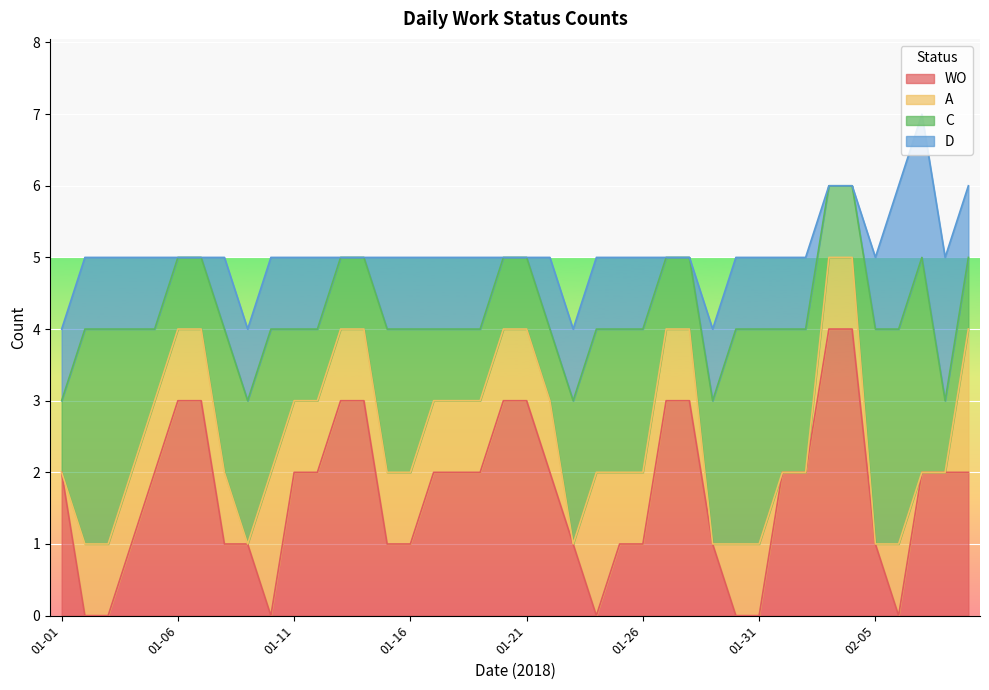

True or false: C has a value of 3 at 2018-01-15.

False